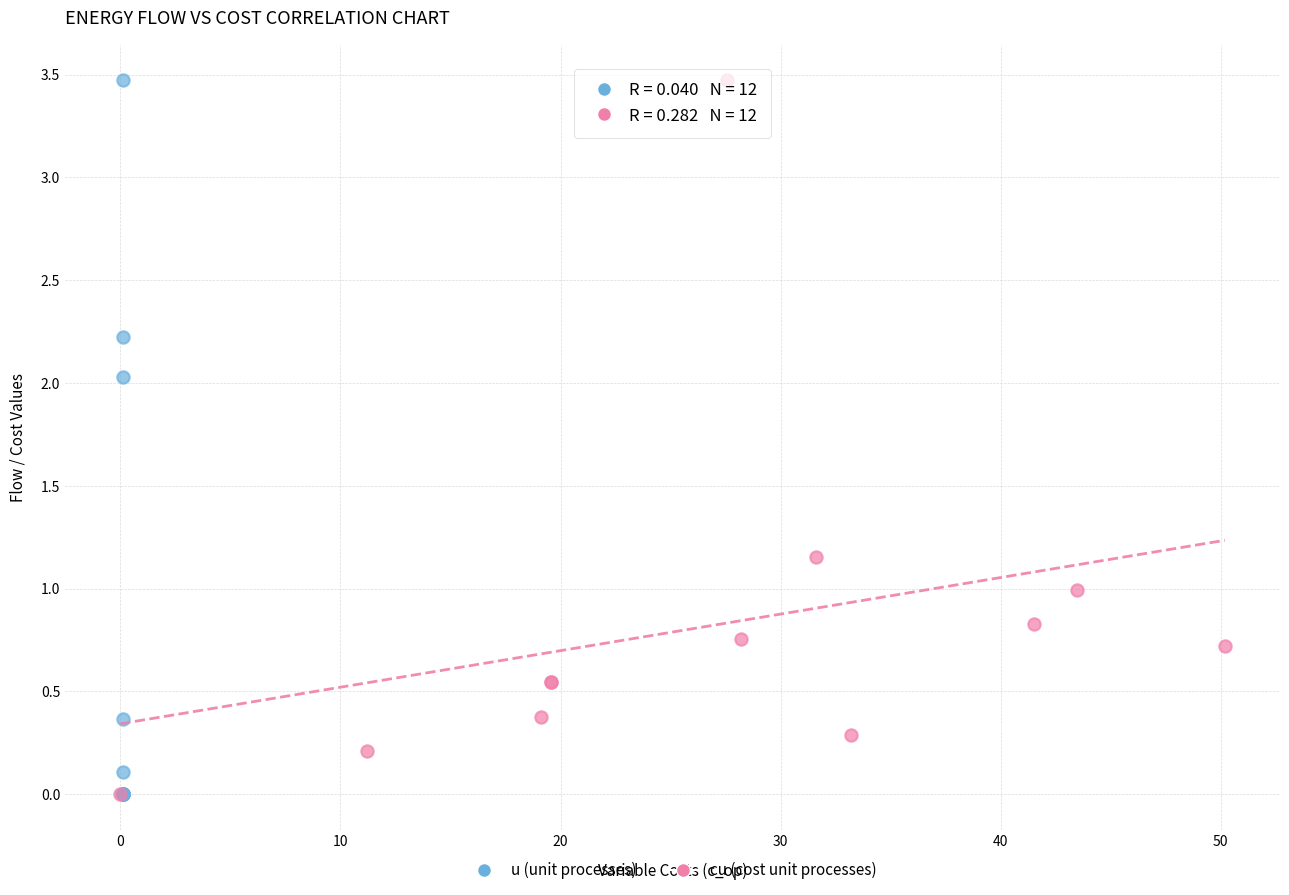

What are all the series names shown in the legend?

u (unit processes), cu (cost unit processes)